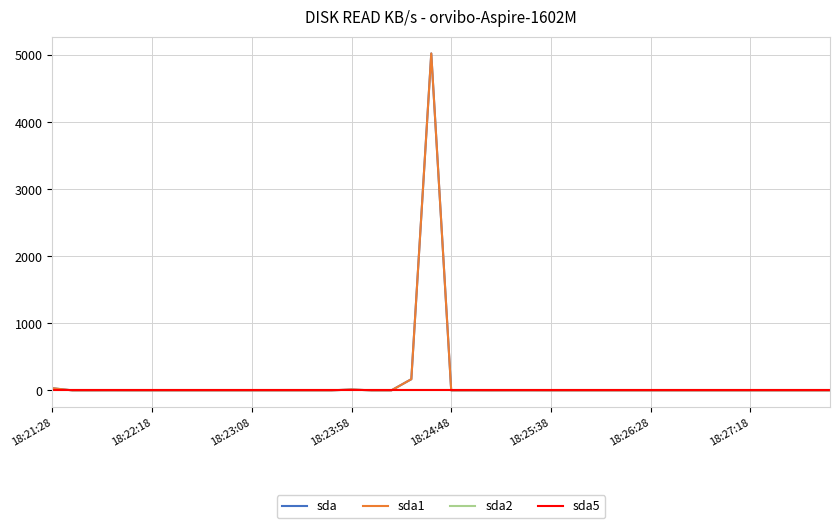

Is this an area chart (filled region under the line)?

No